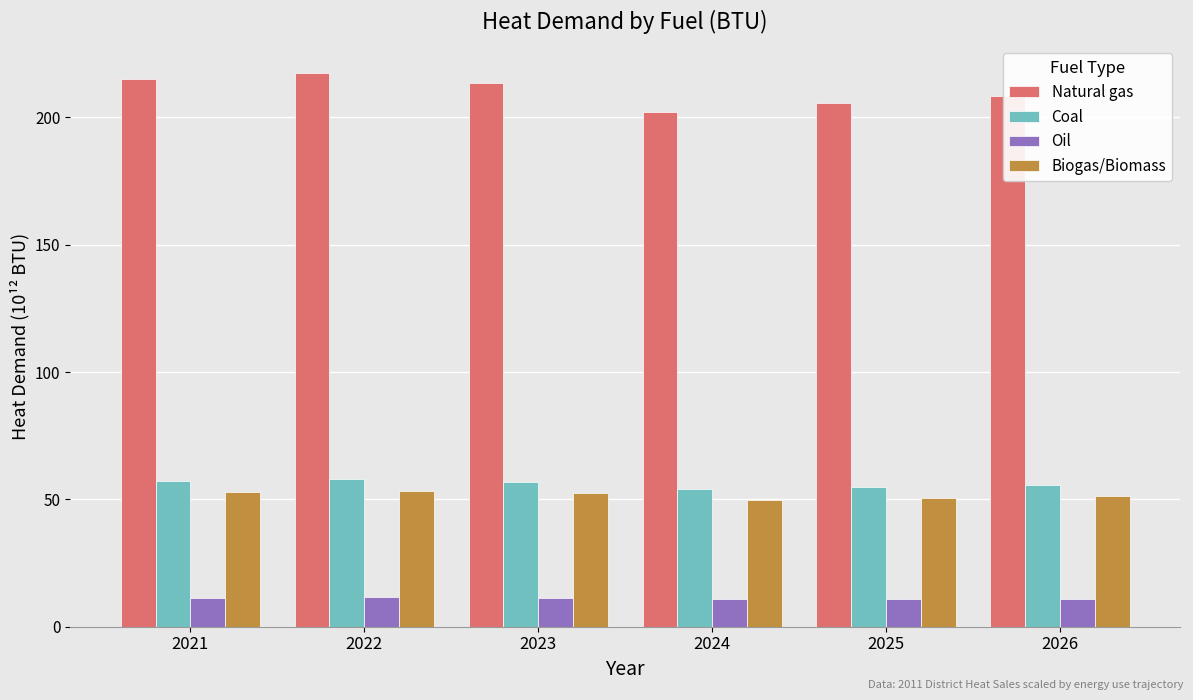

What is the value of the Biogas/Biomass bar at the 1st from the left?

52.8